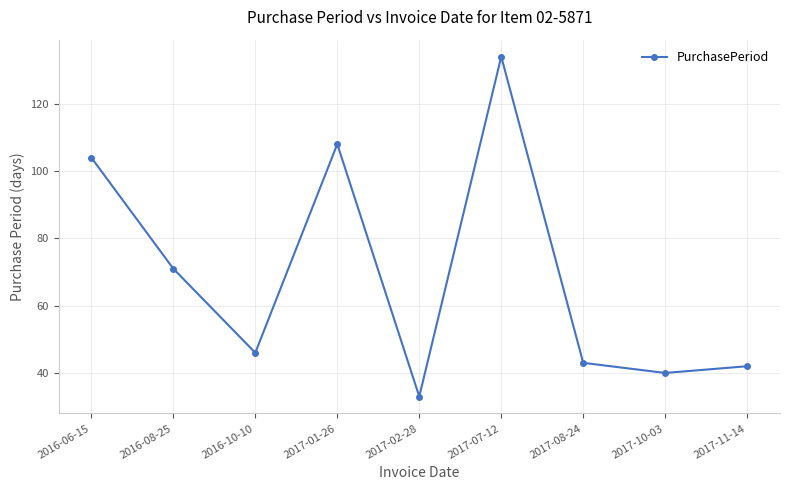

Which has a higher value, 2016-10-10 or 2017-01-26?

2017-01-26